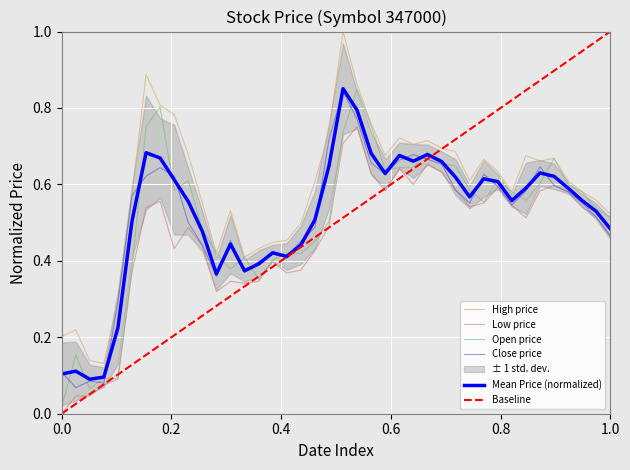

In Open, how many points are higher than both neighbors (excluding endpoints)?

8